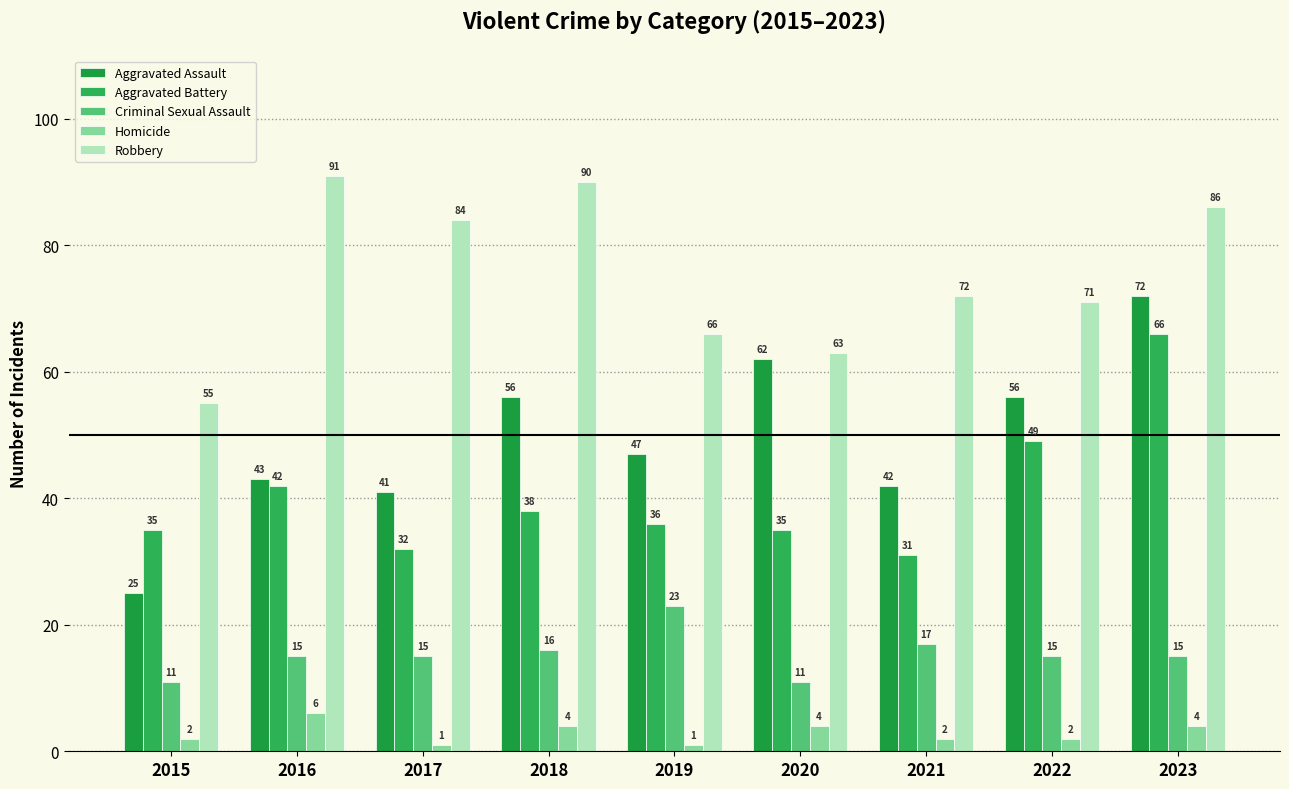

How many bars are there in total?

45